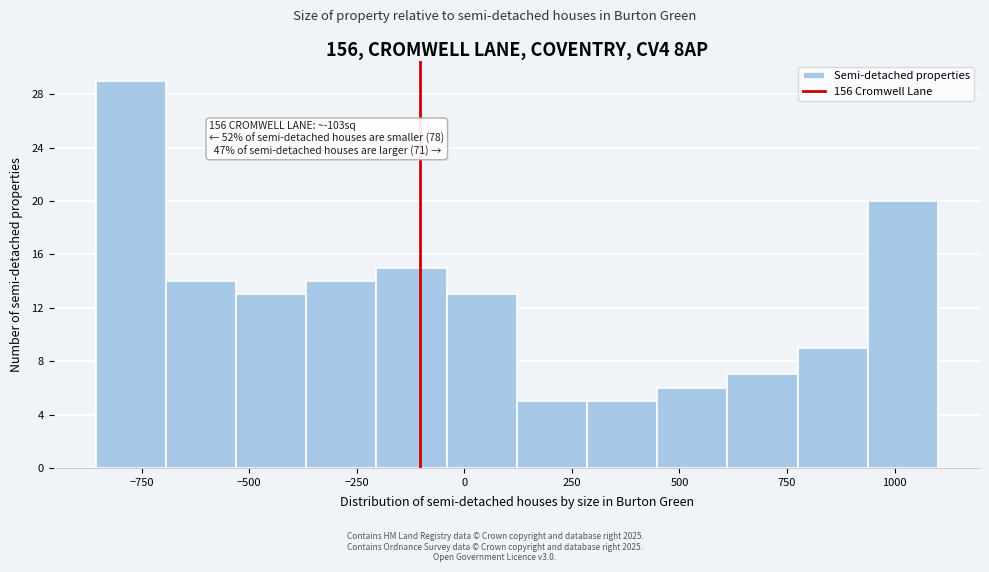

Read against the x-axis, roughly where is the centre of the tallest bar?

-800